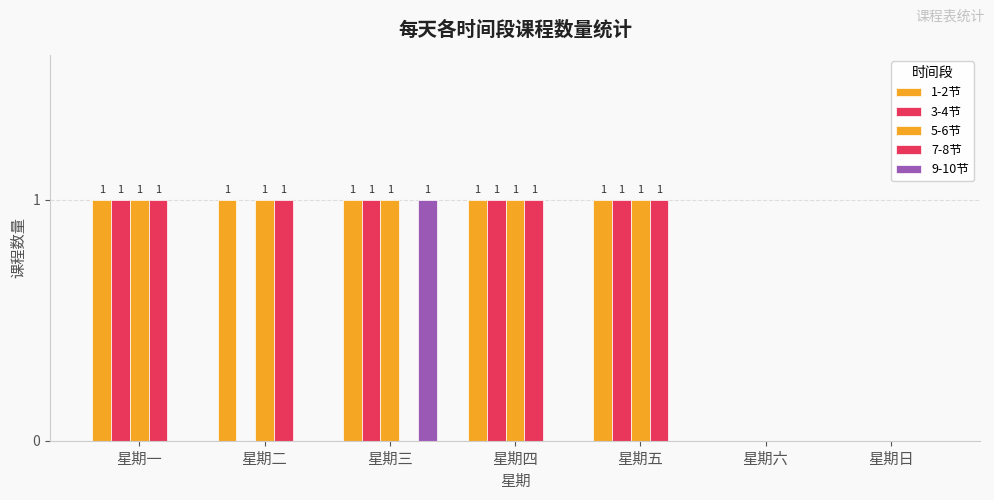

Reading left to right, extract all data points from this chart.

1-2节: 星期一=1	星期二=1	星期三=1	星期四=1	星期五=1	星期六=0	星期日=0
3-4节: 星期一=1	星期二=0	星期三=1	星期四=1	星期五=1	星期六=0	星期日=0
5-6节: 星期一=1	星期二=1	星期三=1	星期四=1	星期五=1	星期六=0	星期日=0
7-8节: 星期一=1	星期二=1	星期三=0	星期四=1	星期五=1	星期六=0	星期日=0
9-10节: 星期一=0	星期二=0	星期三=1	星期四=0	星期五=0	星期六=0	星期日=0